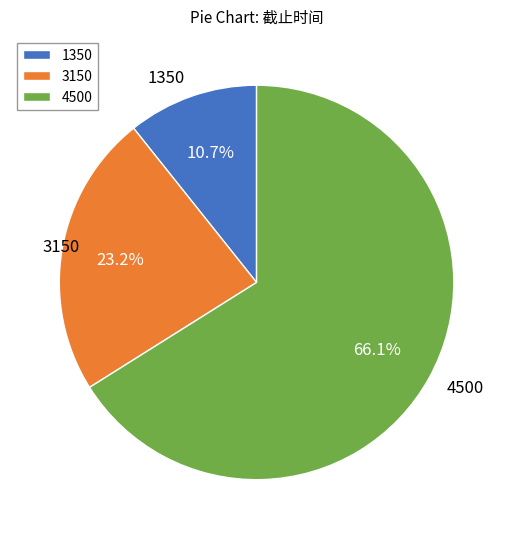

Is there any slice that represents more than half of the pie?

Yes